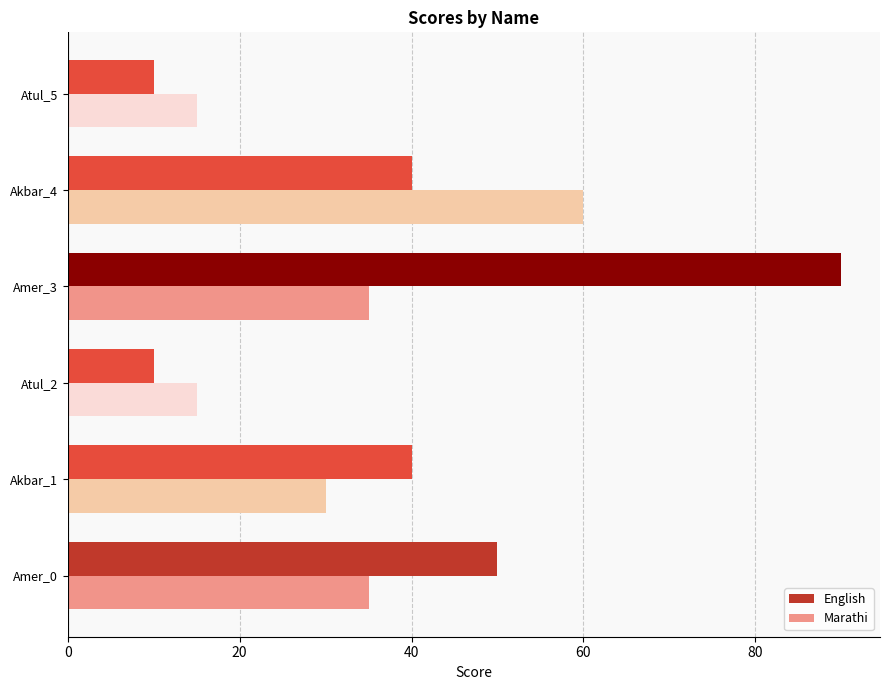

The value of Marathi at Atul_5 is 15. True or false?

True